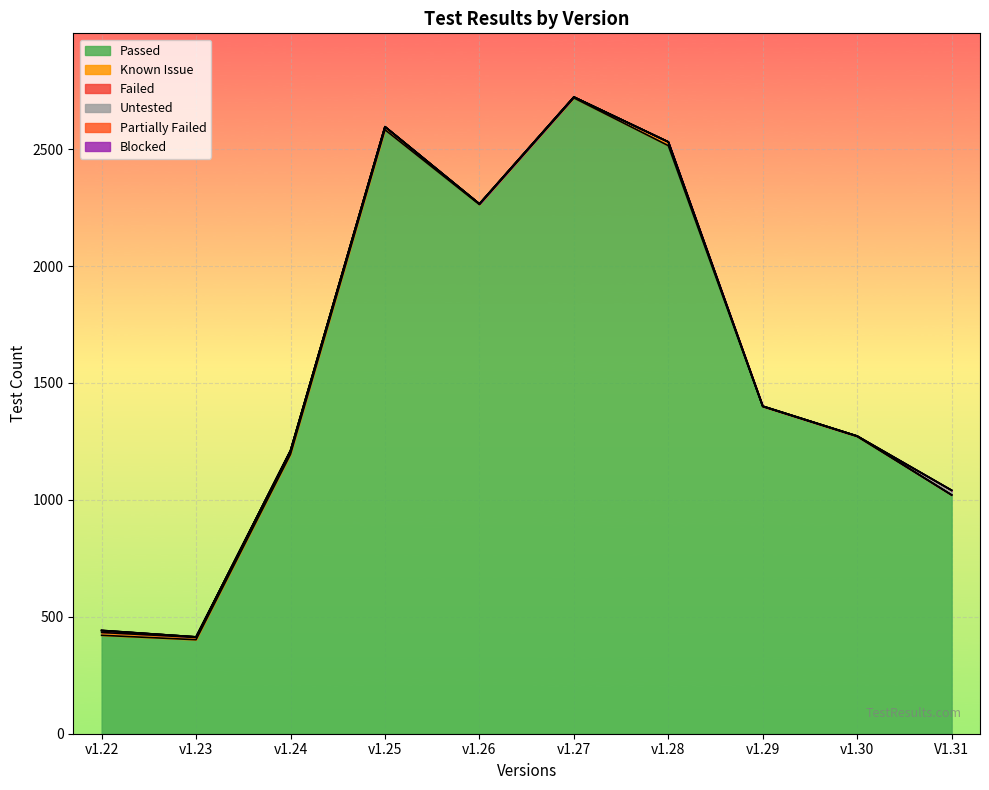

Which category has the highest value across all series?

v1.27